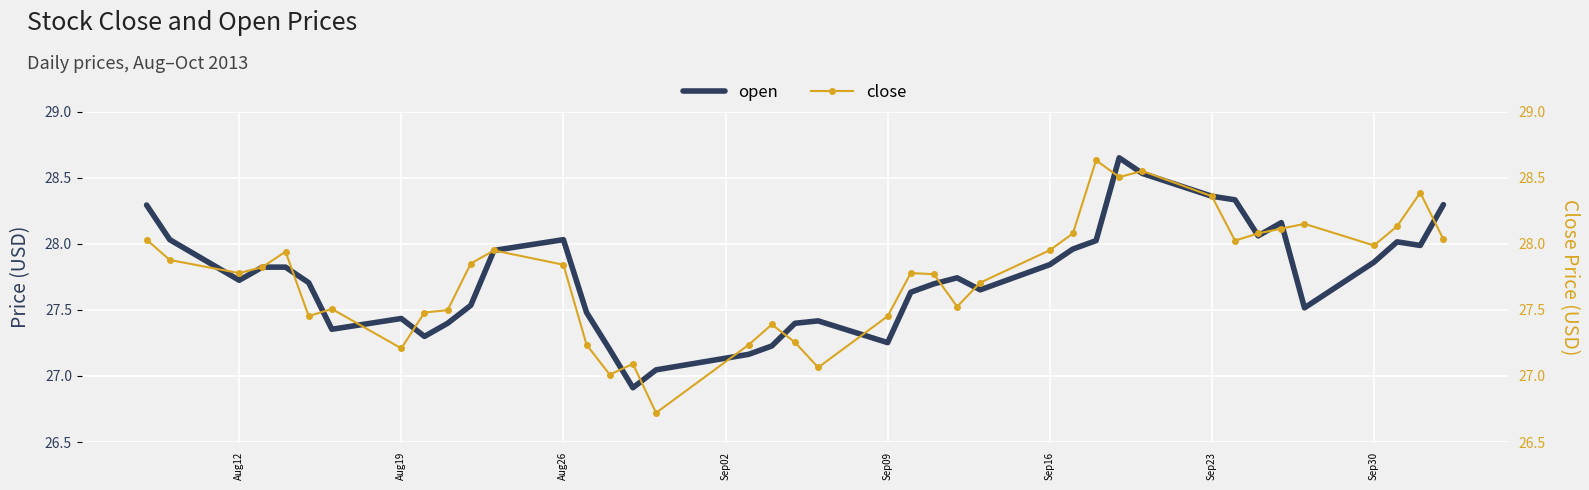

Is it true that open equals 16.2 at Sep30?

False